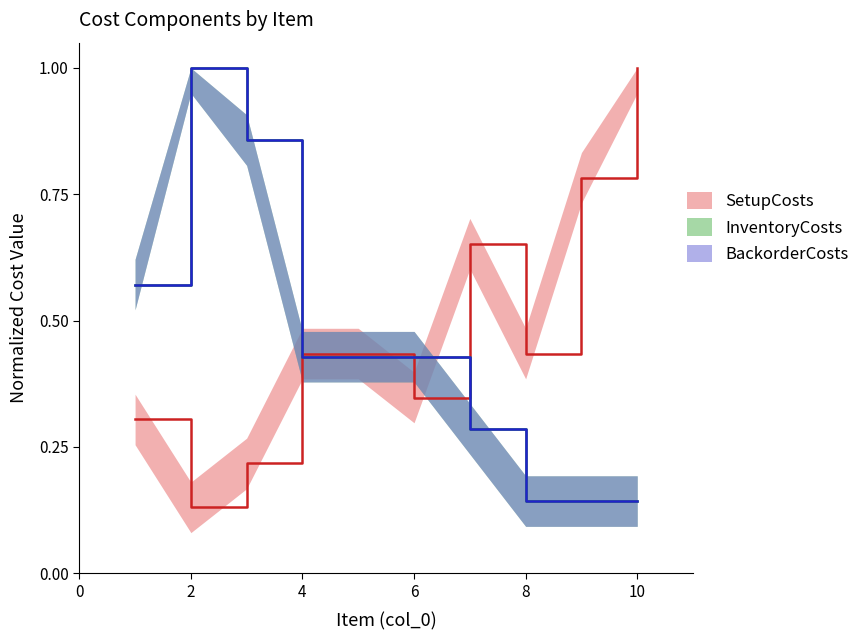

Reading left to right, what are all the values shown in this chart?

SetupCosts: 1=0.3	2=0.1	3=0.2	4=0.4	5=0.4	6=0.3	7=0.7	8=0.4	9=0.8	10=1.0
InventoryCosts: 1=0.6	2=1.0	3=0.9	4=0.4	5=0.4	6=0.4	7=0.3	8=0.1	9=0.1	10=0.1
BackorderCosts: 1=0.6	2=1.0	3=0.9	4=0.4	5=0.4	6=0.4	7=0.3	8=0.1	9=0.1	10=0.1